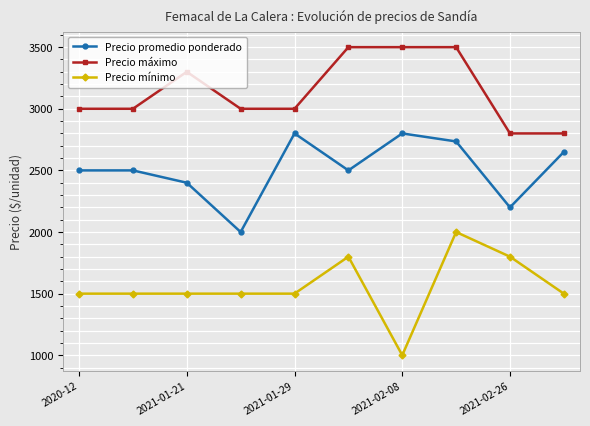

What is the value of the Precio máximo point at the 5th from the left?

3000